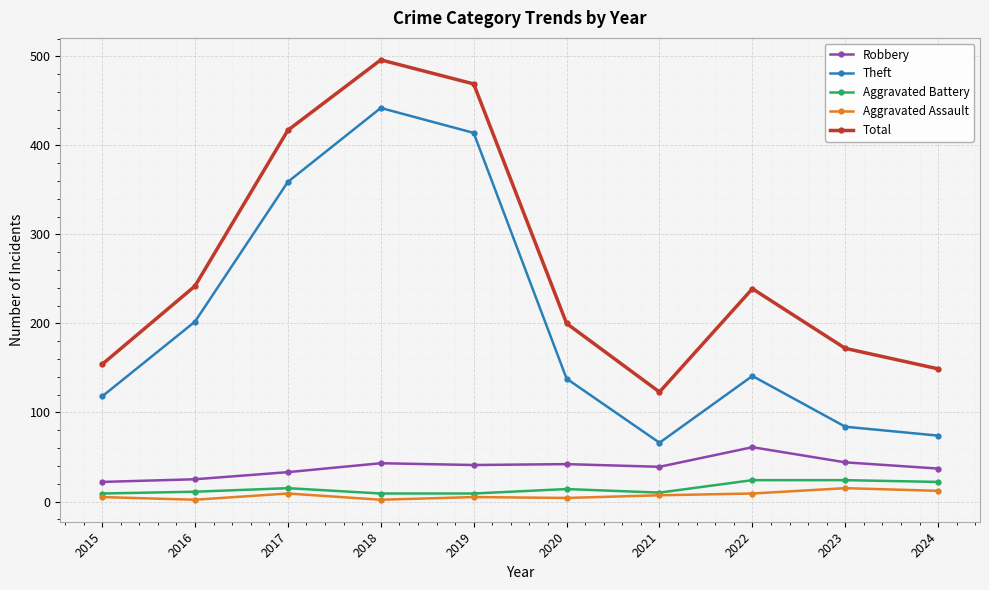

What is the difference between the second highest and minimum values in the Theft series?

348